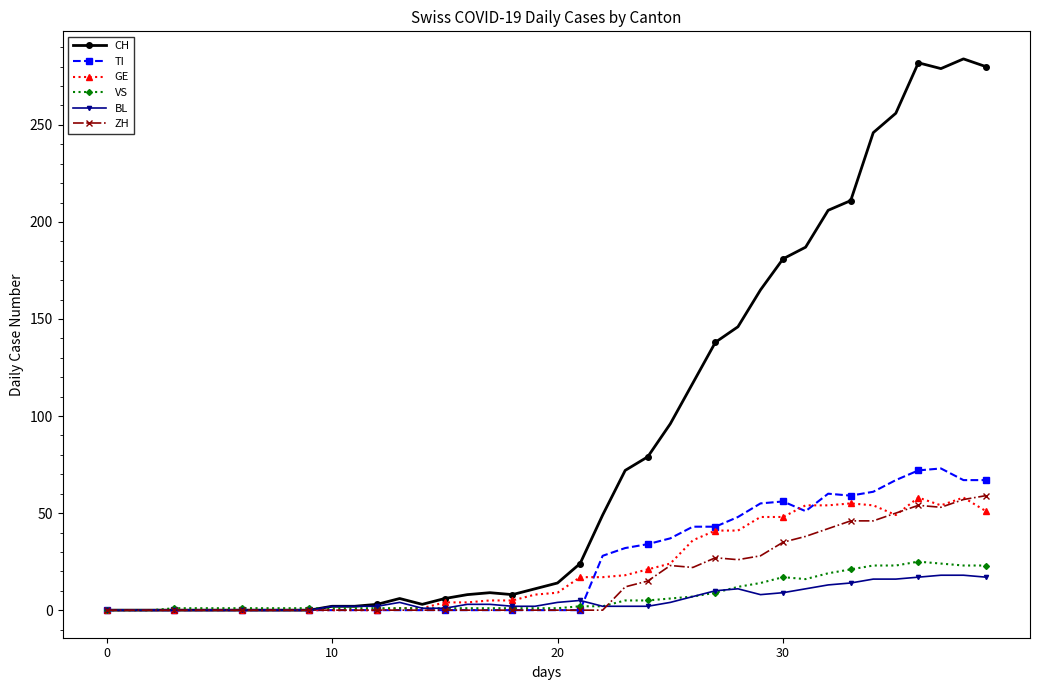

Does the chart display data point markers on the line(s)?

Yes